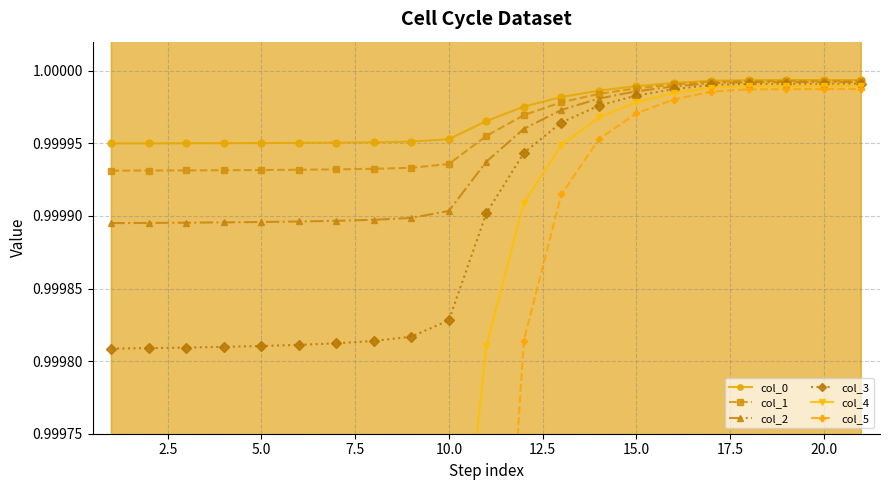

How many col_0 values are between 0 and 1?

21